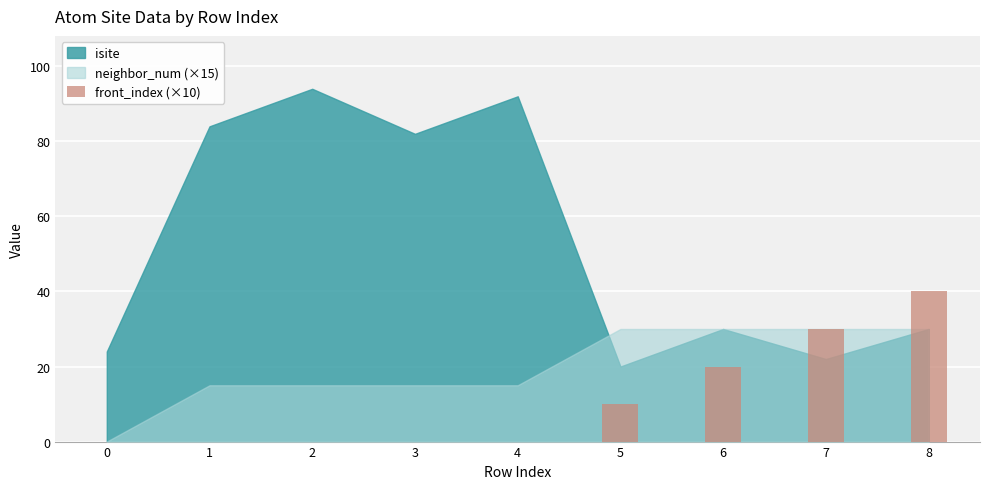

What is the average value?

11